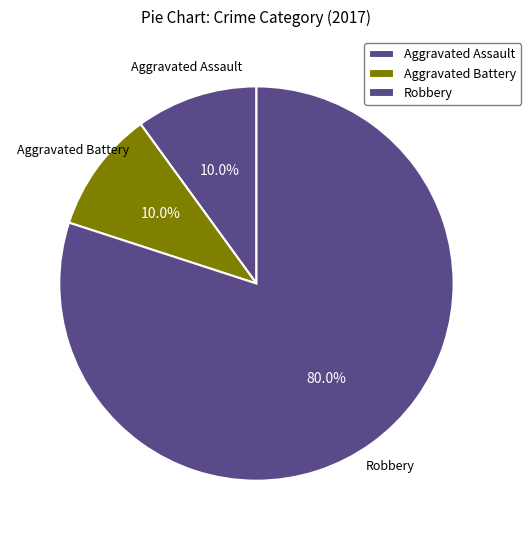

To the nearest percent, what is the combined percentage of Aggravated Assault and Robbery?

90%